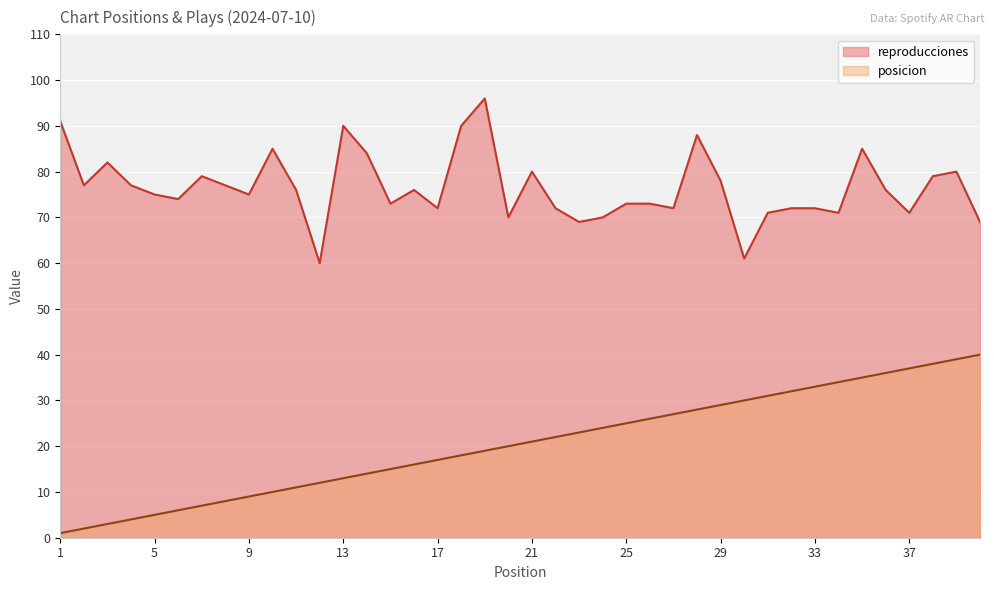

Which series has the largest range (max minus min)?

posicion